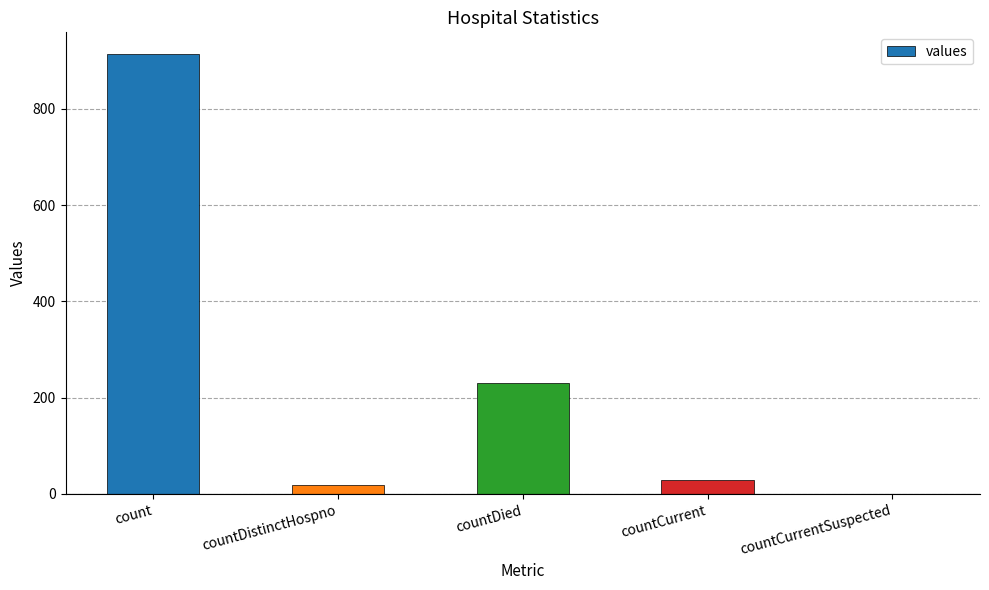

Does the chart contain stacked bars?

No